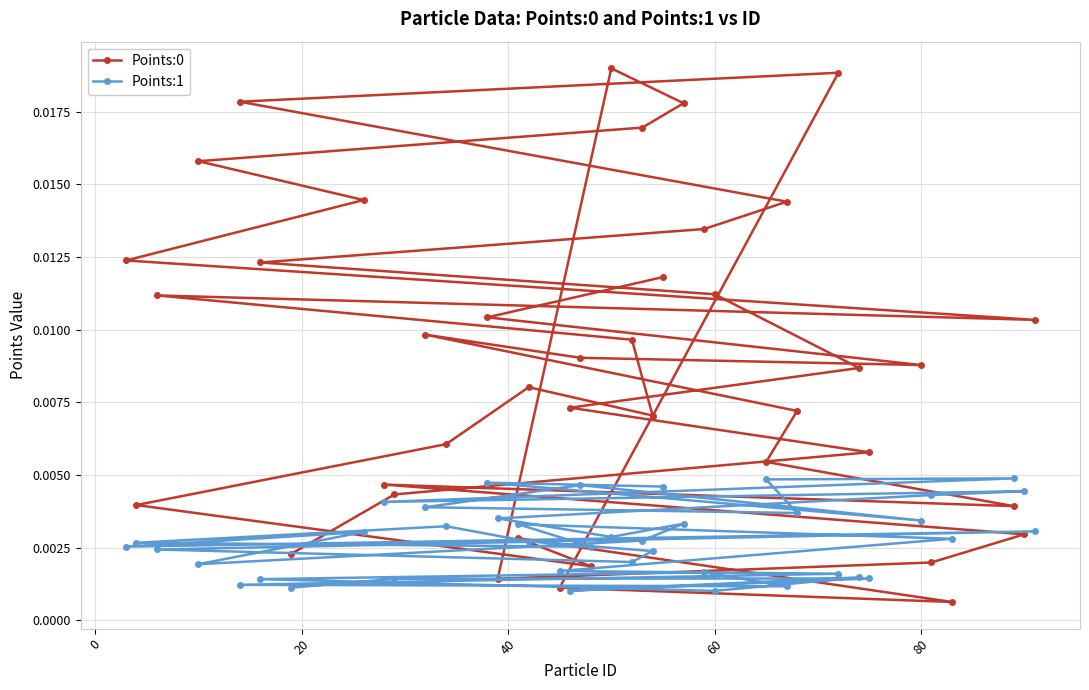

Rank the series by their average value, from lowest to highest.

Points:1, Points:0